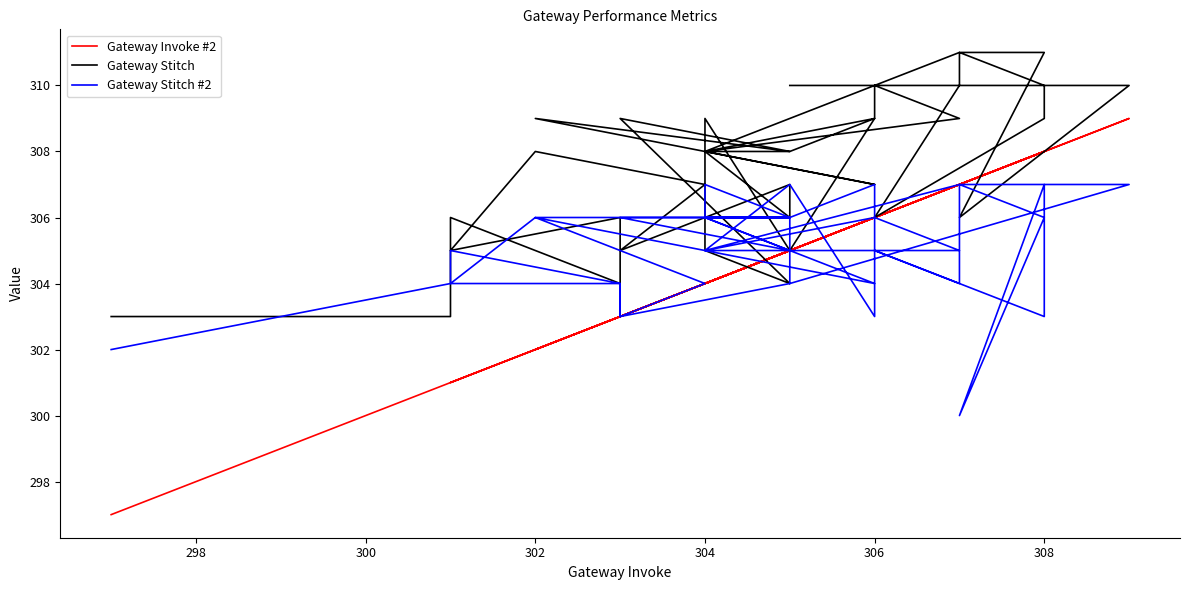

How many data points in Gateway Stitch #2 are above 305?

18